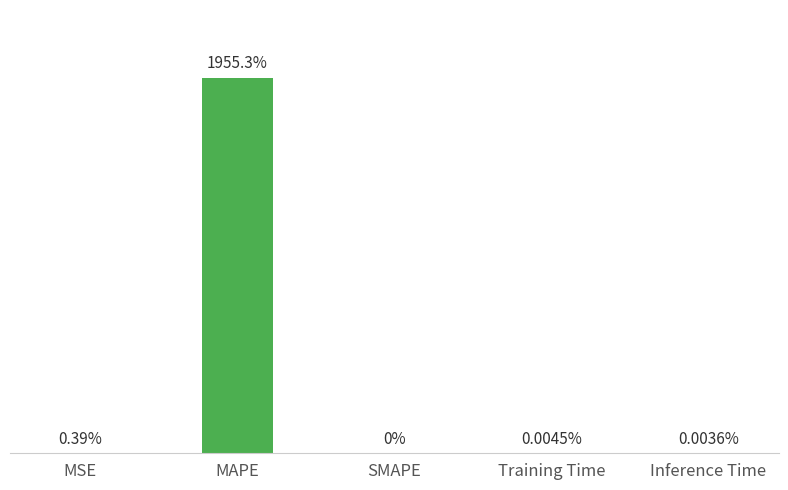

Which label corresponds to the largest value in the chart?

MAPE